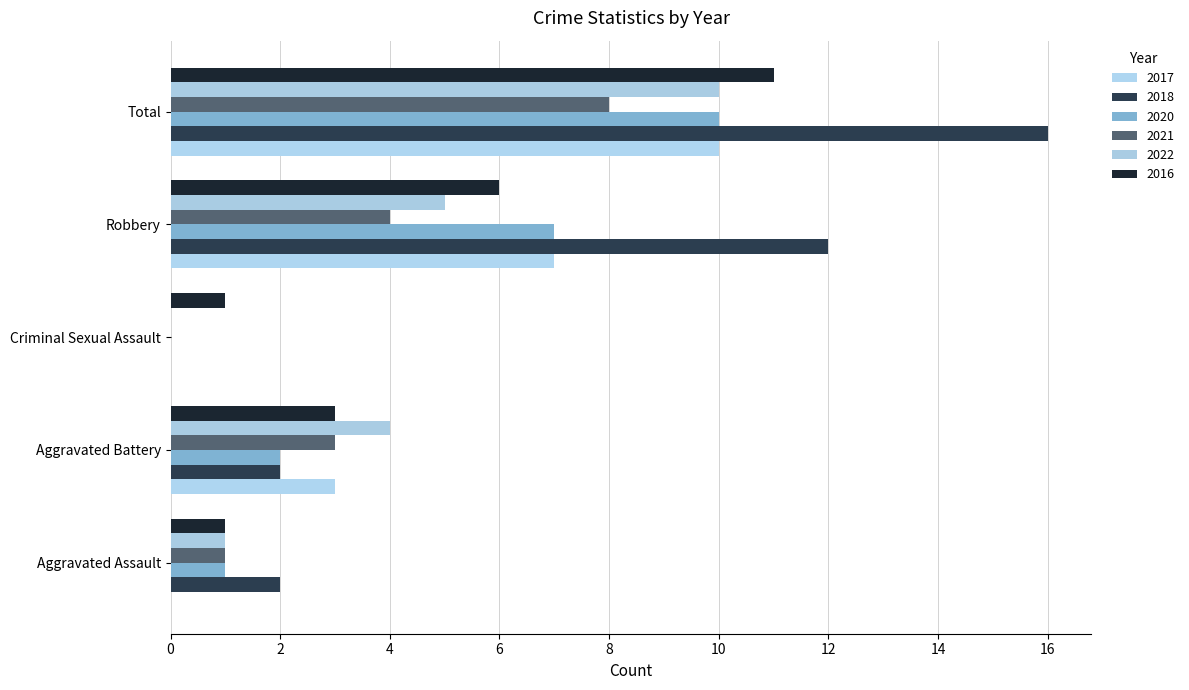

What is the spread (max minus min) of values at Total?

8